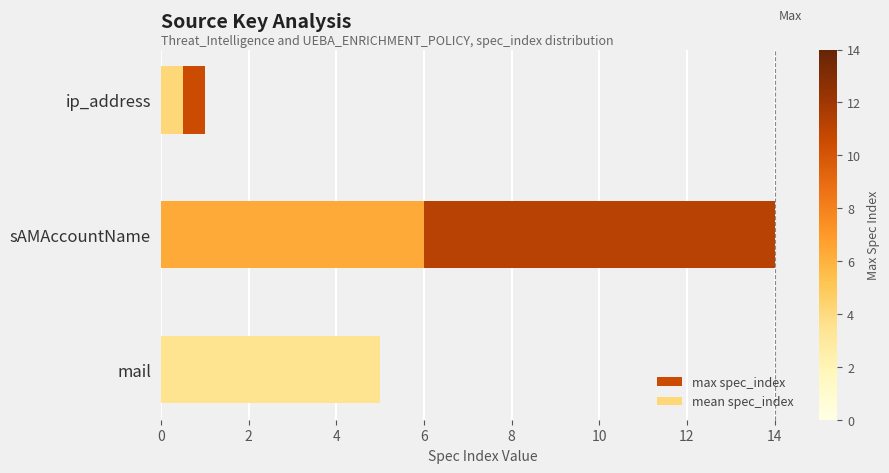

Rank the series at sAMAccountName from highest to lowest value.

max spec_index, mean spec_index